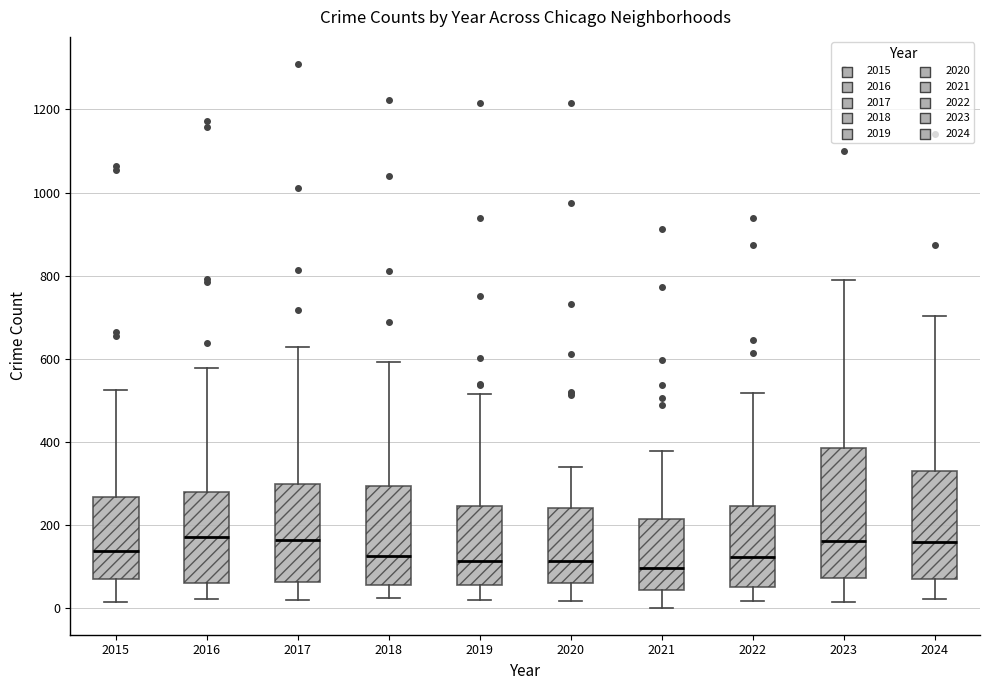

Reading left to right, transcribe this box plot: for each box, give where its median line is, the range the box spans, and where its two whiskers end, as read against the y-axis. The values are not printed on the chart, so give them approximately, as read against the axis.

2015: median 140, box 60 to 260, whiskers 20 to 520
2016: median 180, box 60 to 280, whiskers 20 to 580
2017: median 160, box 60 to 300, whiskers 20 to 620
2018: median 120, box 60 to 300, whiskers 20 to 600
2019: median 120, box 60 to 240, whiskers 20 to 520
2020: median 120, box 60 to 240, whiskers 20 to 340
2021: median 100, box 40 to 220, whiskers 0 to 380
2022: median 120, box 60 to 240, whiskers 20 to 520
2023: median 160, box 80 to 380, whiskers 20 to 800
2024: median 160, box 80 to 340, whiskers 20 to 700